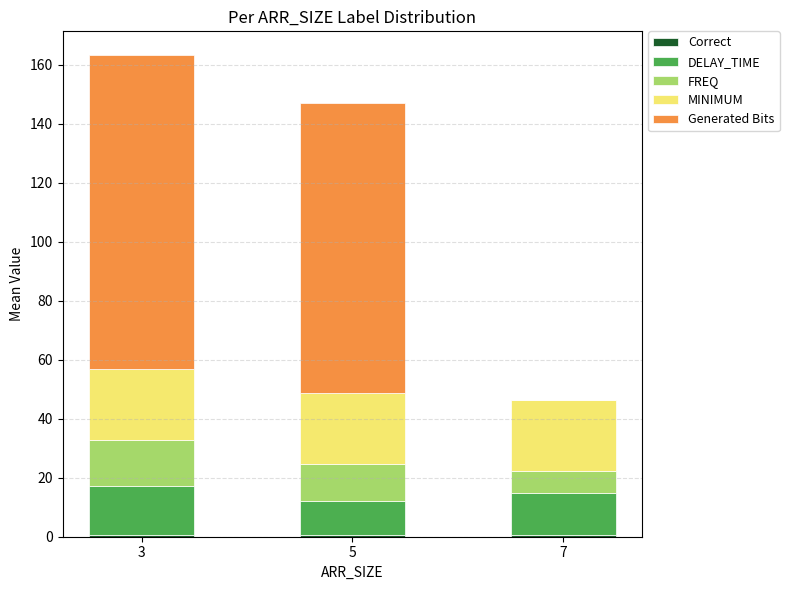

How many distinct data groups are displayed?

5